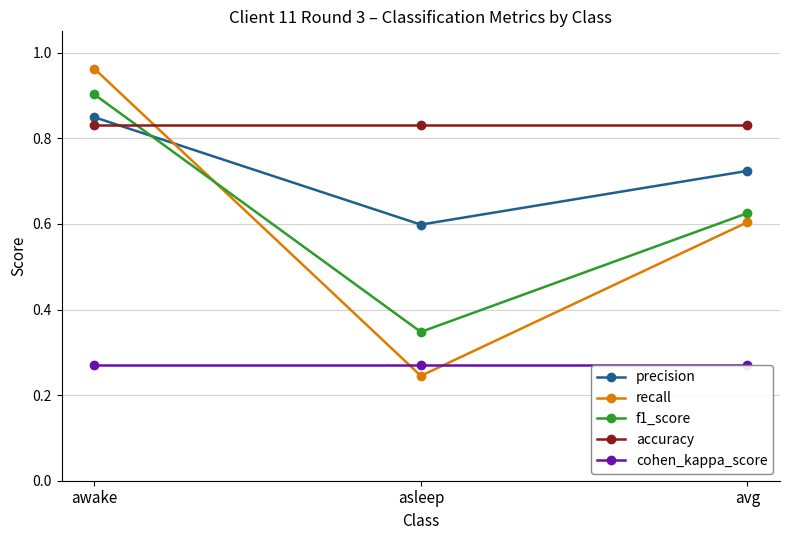

Reading right to left, what are all the values shown in this chart?

precision: avg=0.7	asleep=0.6	awake=0.8
recall: avg=0.6	asleep=0.2	awake=1.0
f1_score: avg=0.6	asleep=0.3	awake=0.9
accuracy: avg=0.8	asleep=0.8	awake=0.8
cohen_kappa_score: avg=0.3	asleep=0.3	awake=0.3